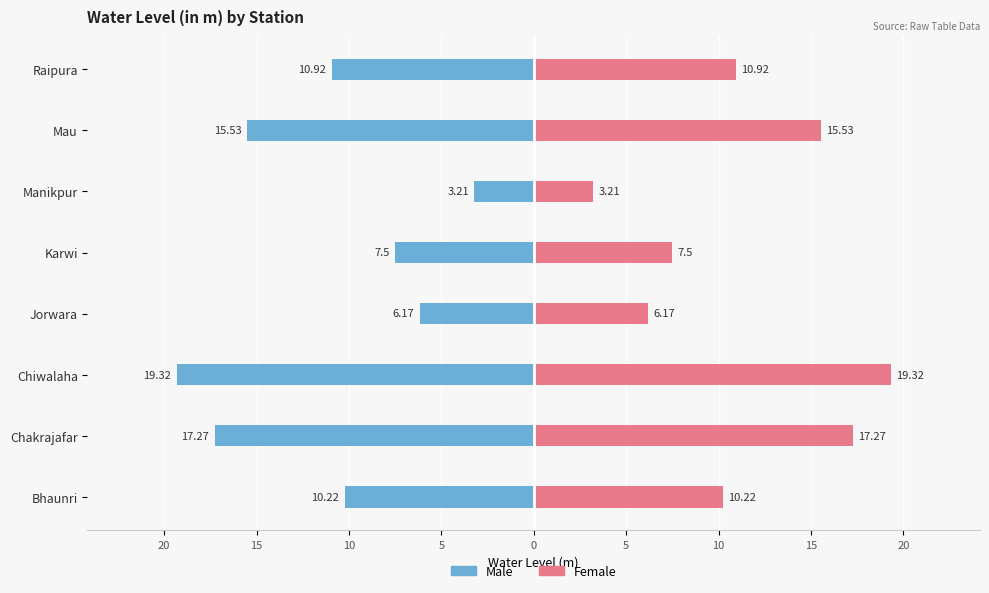

Rank the series by their maximum value, from lowest to highest.

Male, Female